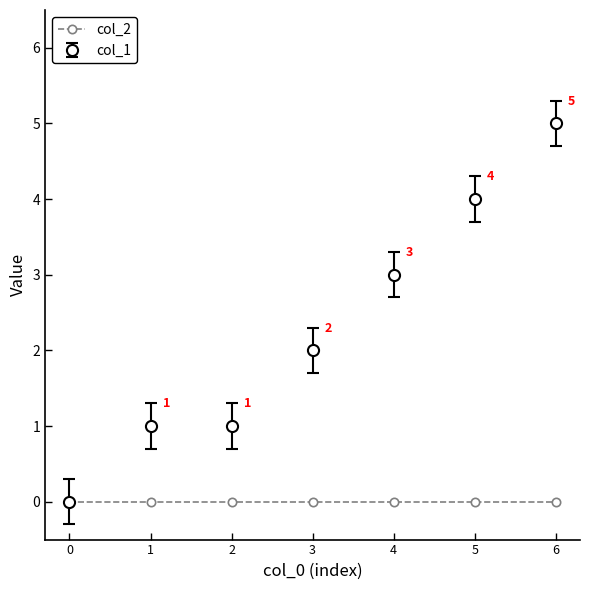

Which series has the largest range (max minus min)?

col_1